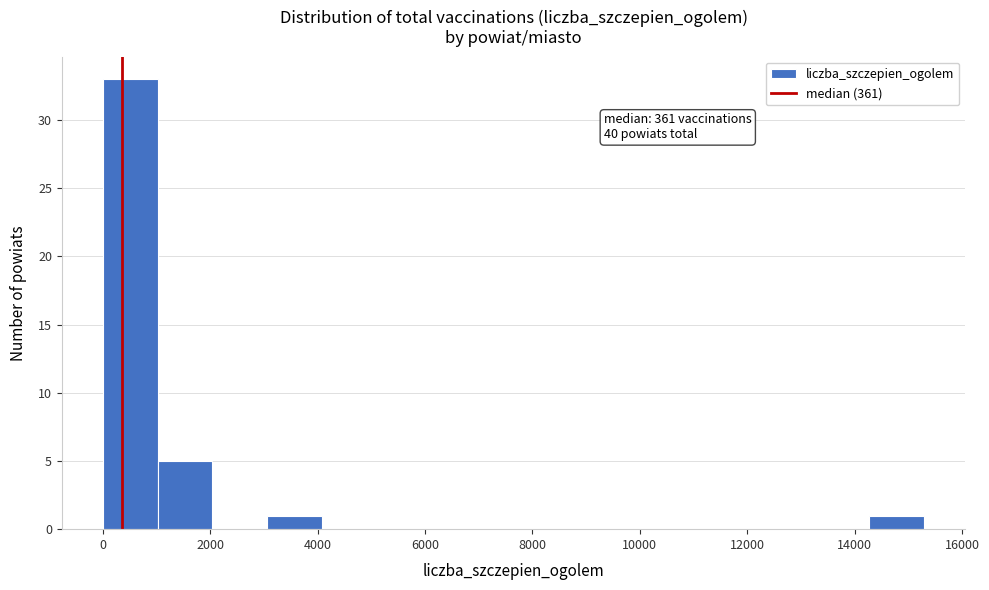

Over which range of the x-axis is the bar tallest?

0 to 1000